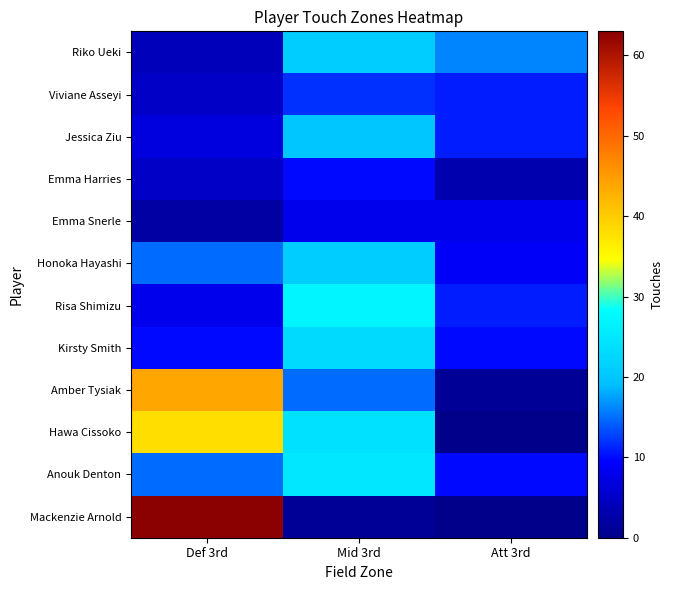

What is the spread (max minus min) of values at Def 3rd?

61